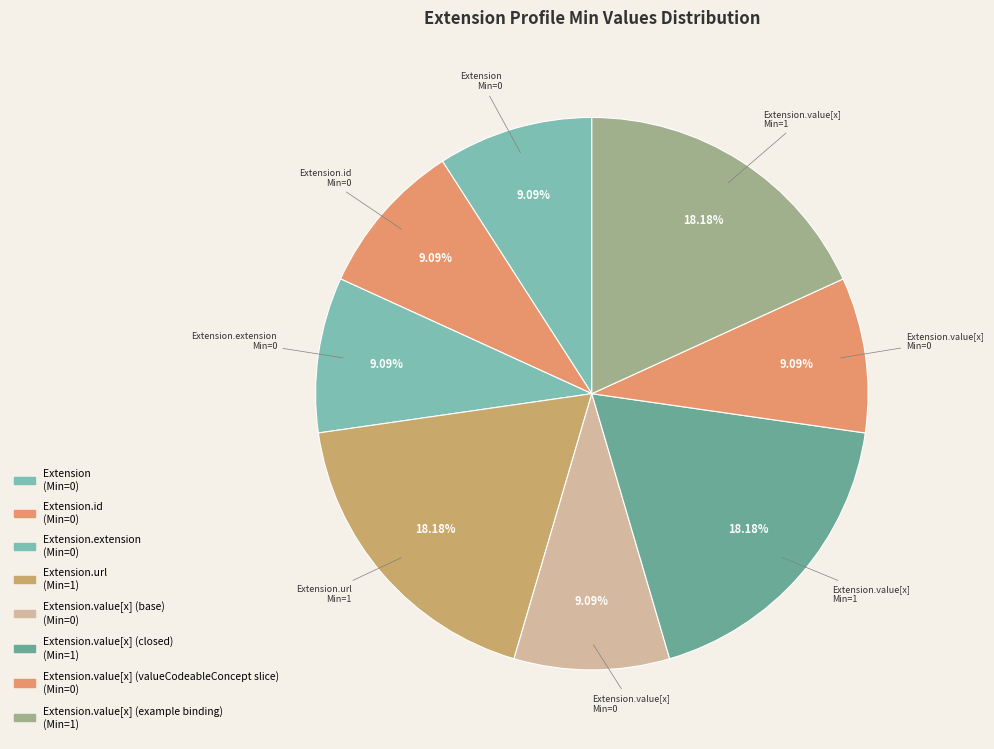

How many segments does this pie chart have?

8